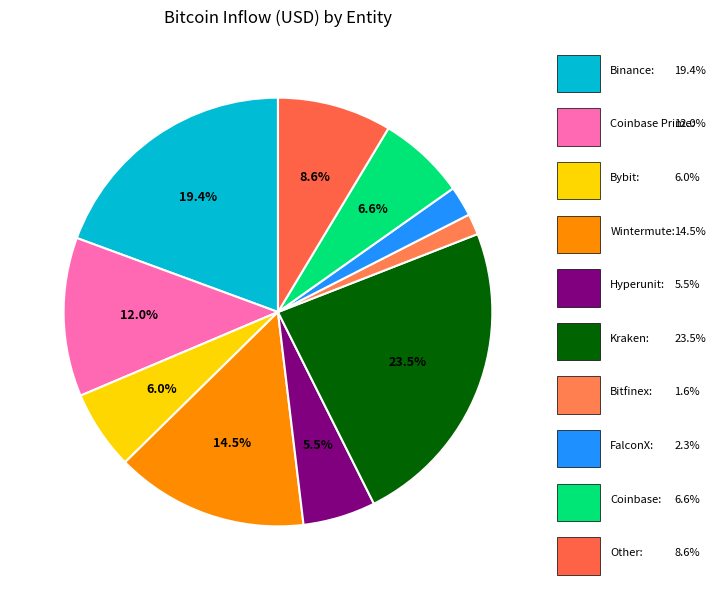

Rank the categories by value from highest to lowest.

Kraken, Binance, Wintermute, Coinbase Prime, Other, Coinbase, Bybit, Hyperunit, FalconX, Bitfinex